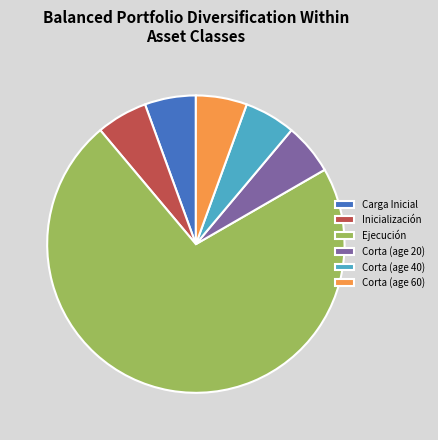

True or false: Corta (age 20) accounts for 1% of the total.

False